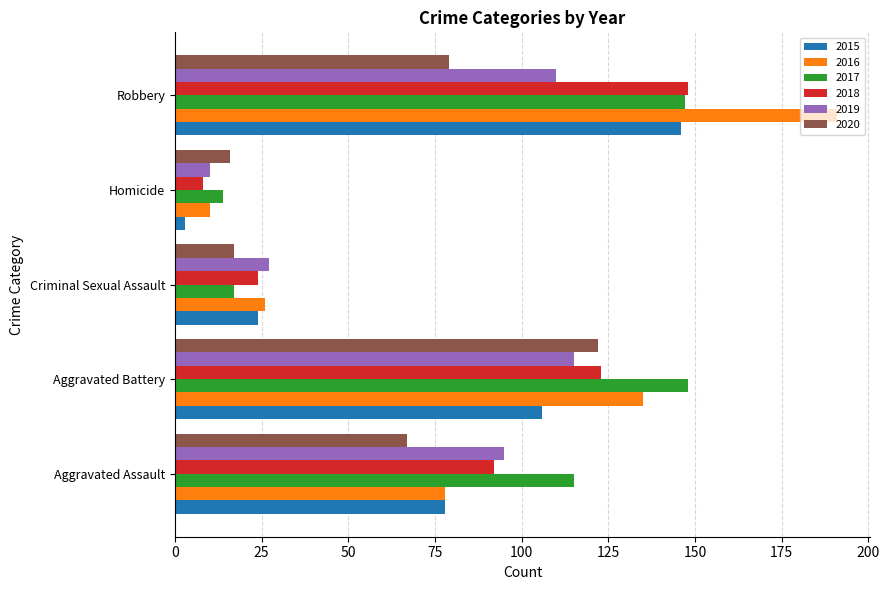

True or false: 2020 has a value of 37 at Aggravated Assault.

False